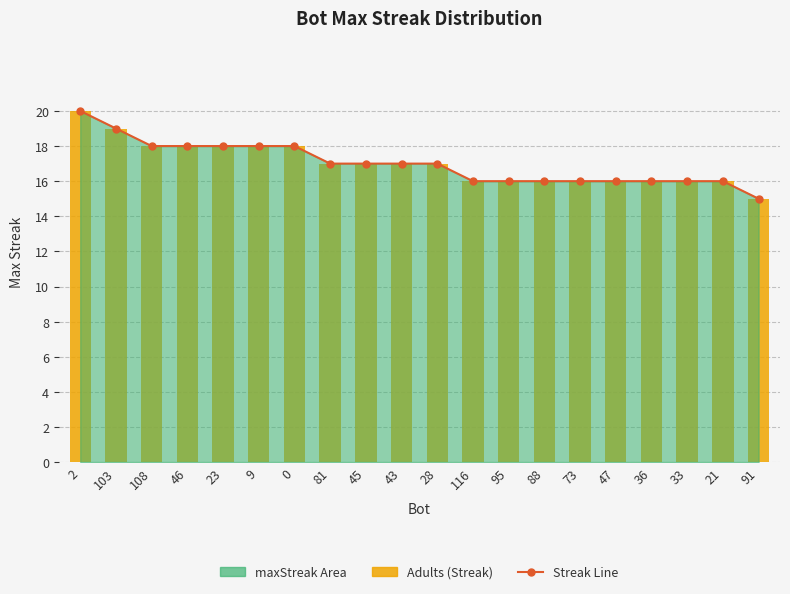

What is the average value of the Adults series?

17